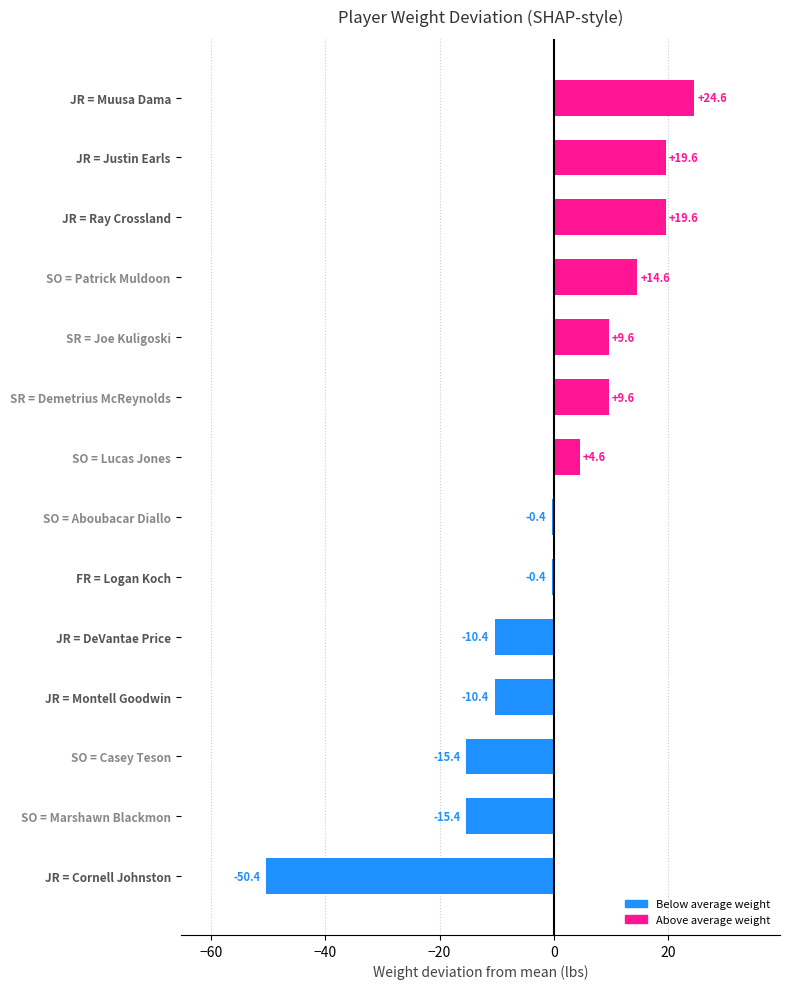

Reading bottom to top, extract all data points from this chart.

-50.4	-15.4	-15.4	-10.4	-10.4	-0.4	-0.4	4.6	9.6	9.6	14.6	19.6	19.6	24.6